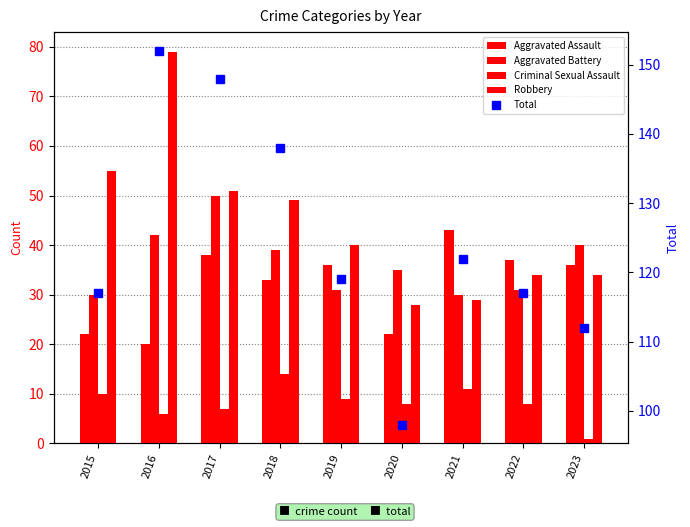

At which label does Aggravated Assault first exceed 36?

2017